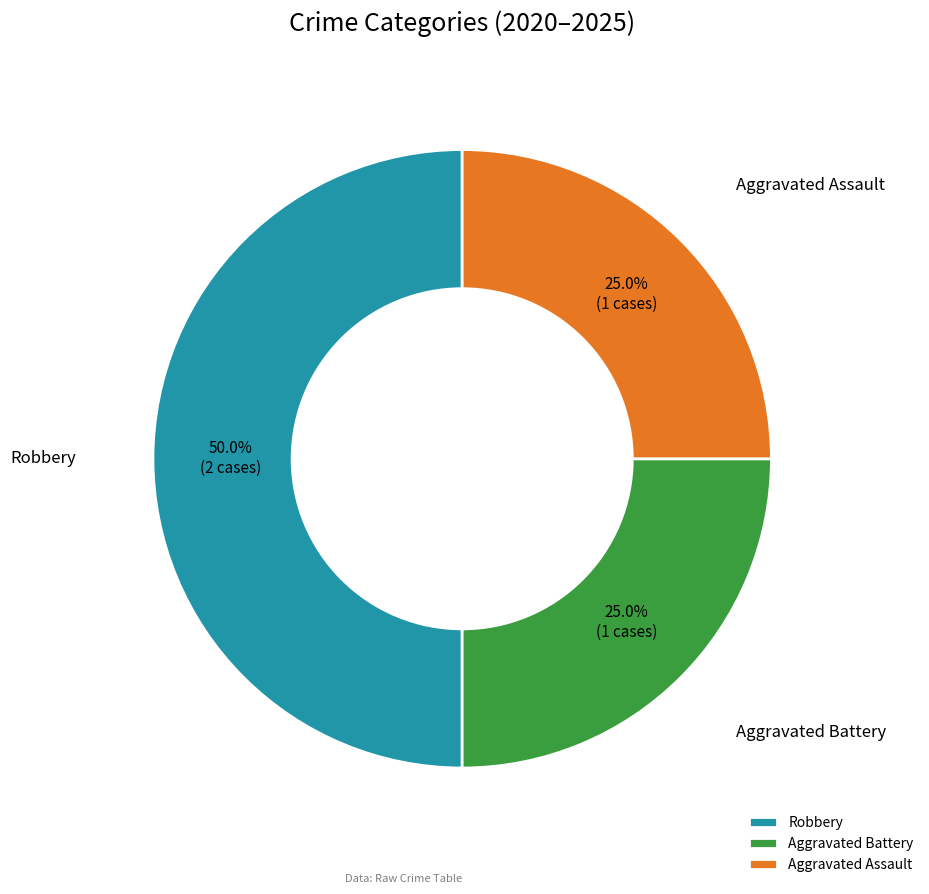

Does Aggravated Assault represent more than half of the total?

No